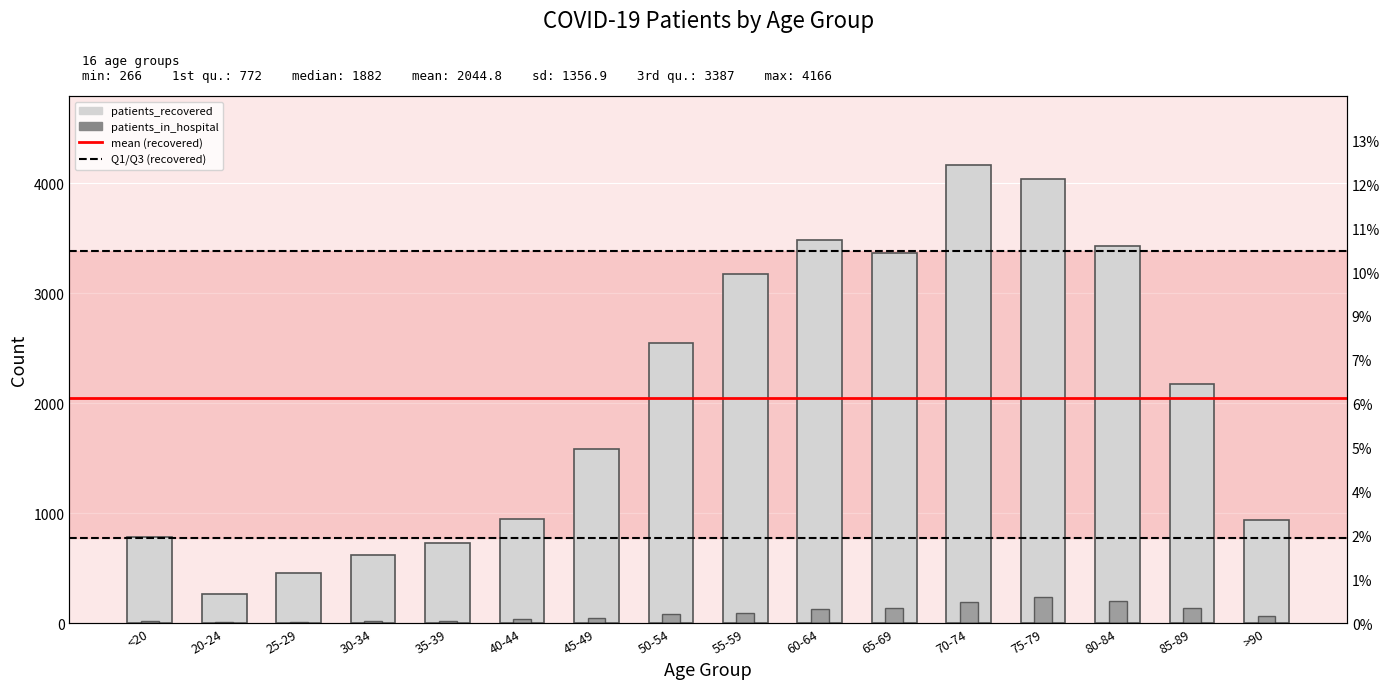

What is the maximum value shown in the chart?

4166